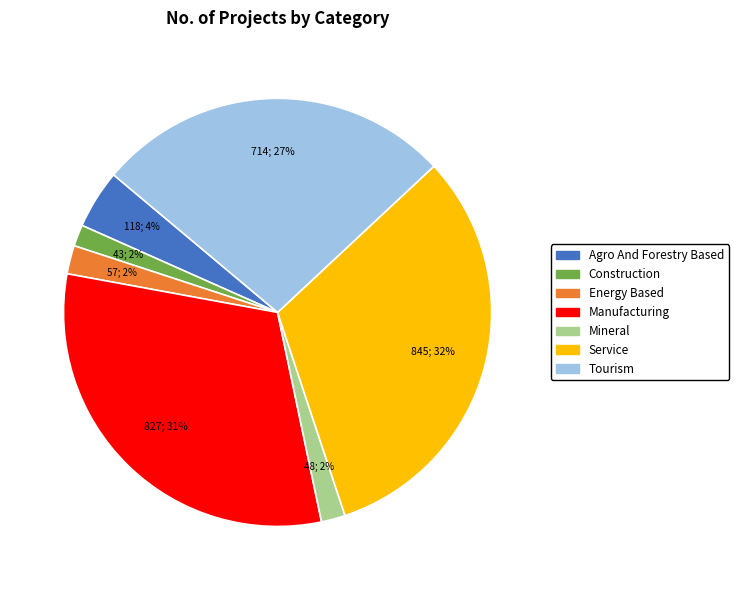

To the nearest percent, what is the average slice percentage?

14%